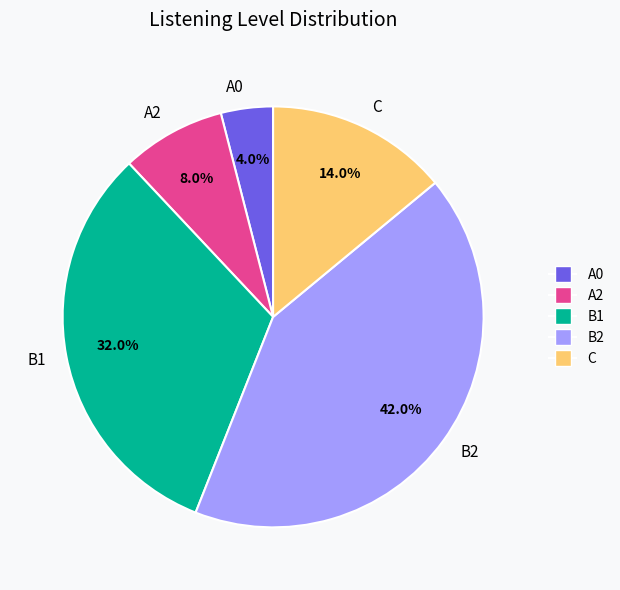

Which slice is the largest?

B2